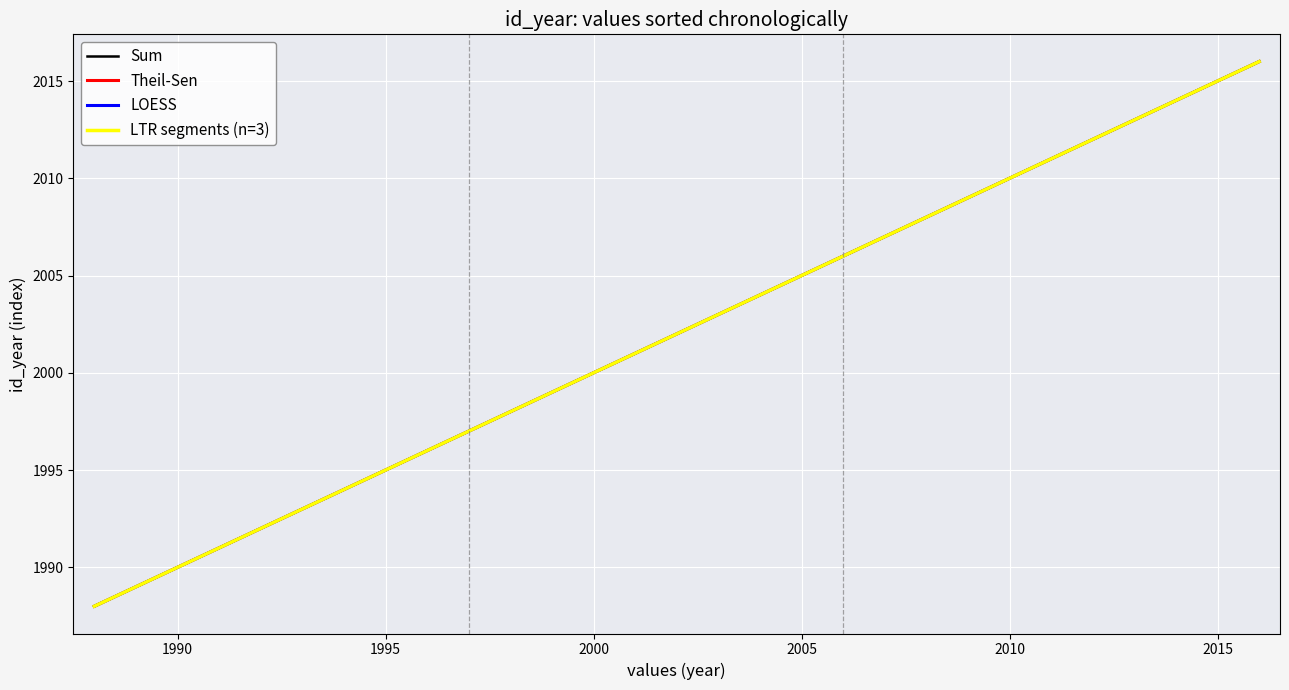

True or false: Theil-Sen and LOESS intersect in this chart.

False